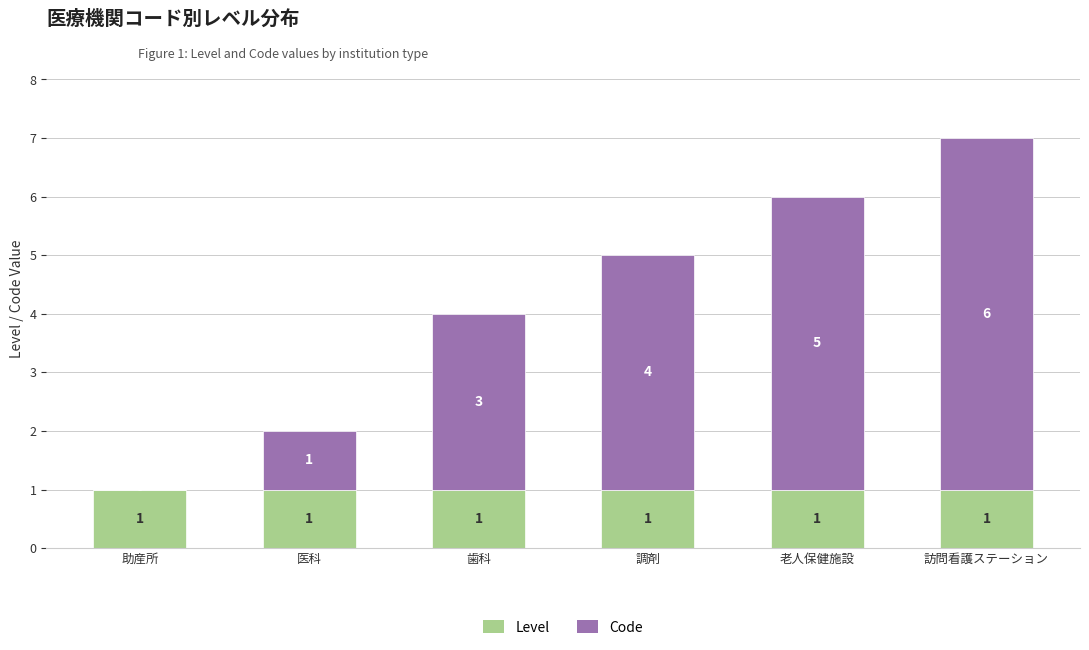

True or false: Level has a value of 1 at 訪問看護ステーション.

True